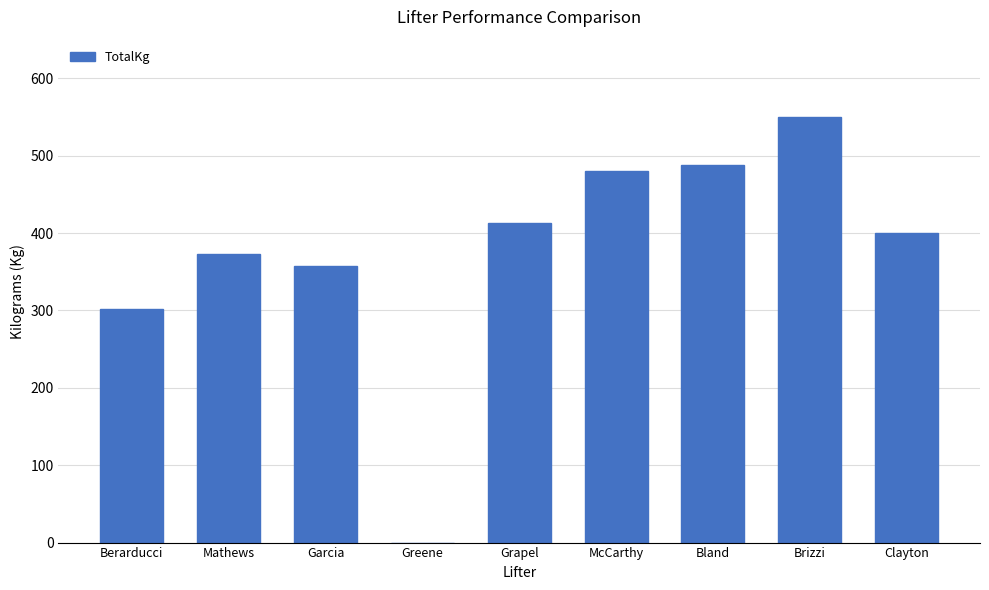

Reading right to left, extract all data points from this chart.

Clayton=400.0	Brizzi=550.0	Bland=487.5	McCarthy=480.0	Grapel=412.5	Greene=0.0	Garcia=357.5	Mathews=372.5	Berarducci=302.5